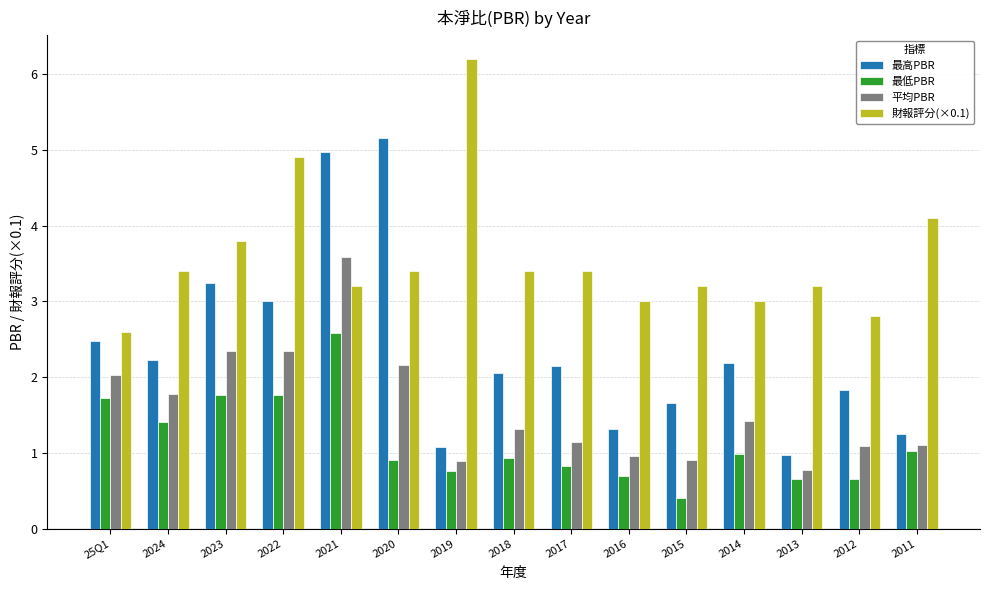

Between 2021 and 2012, which series saw the biggest shift?

最高PBR